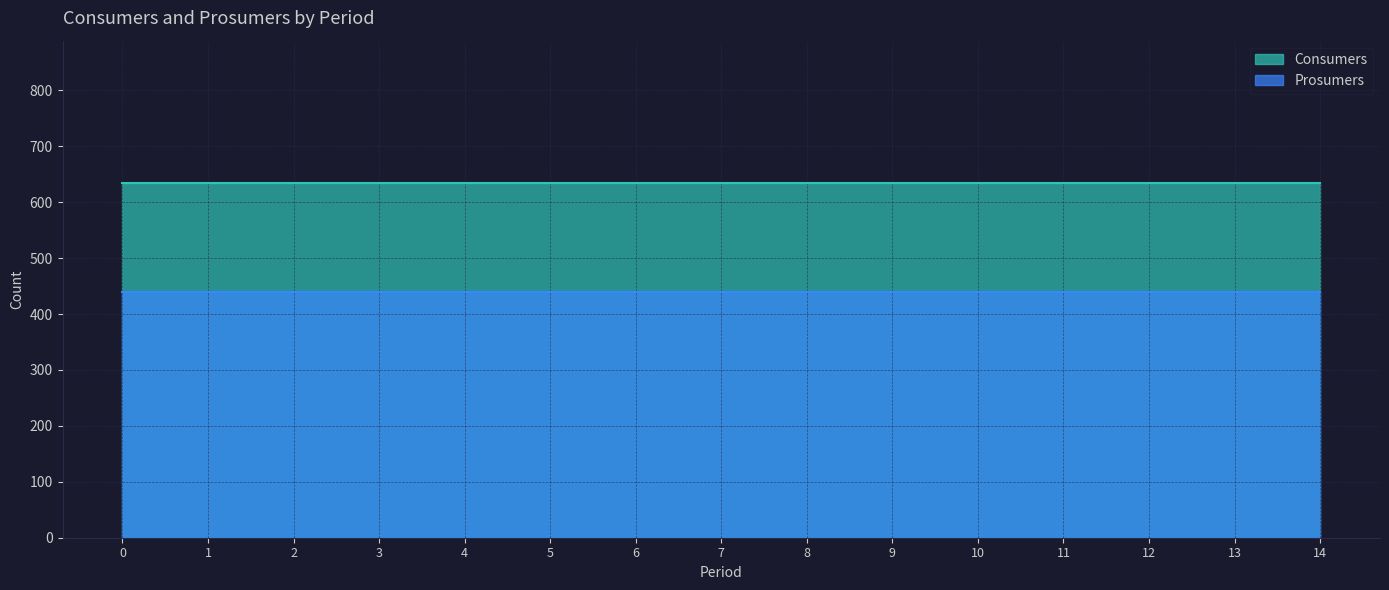

Which series has the largest range (max minus min)?

Consumers